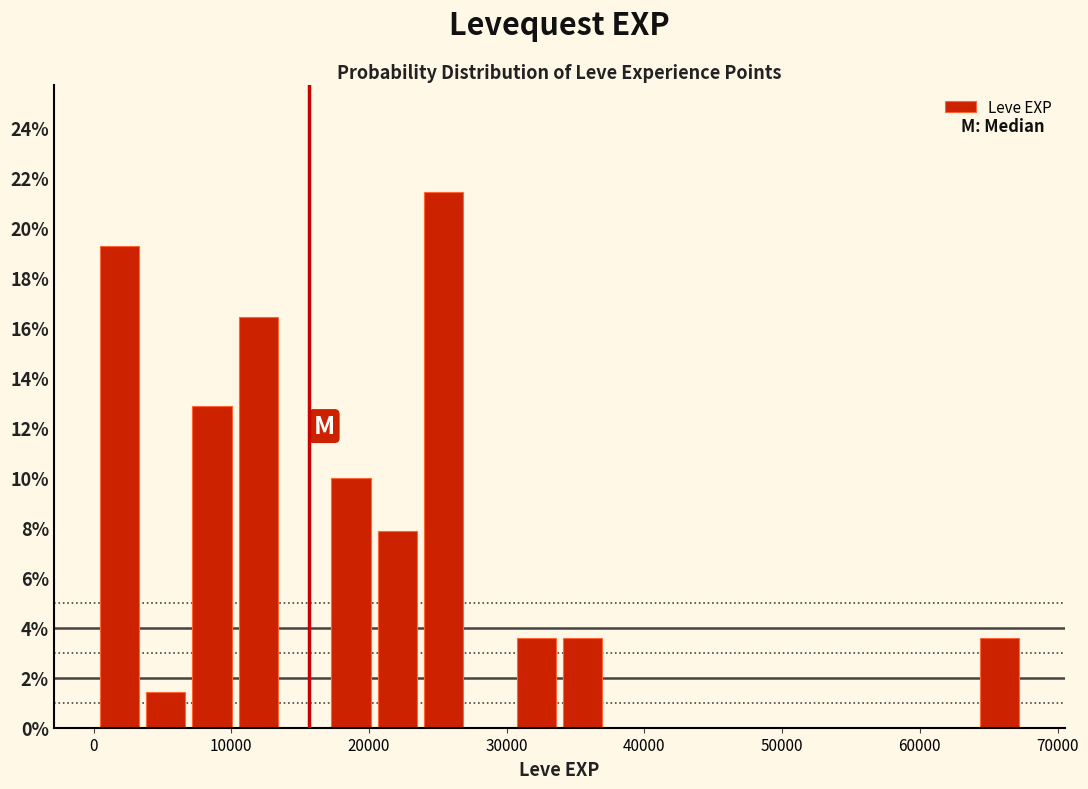

Read against the x-axis, roughly where is the centre of the tallest bar?

25000